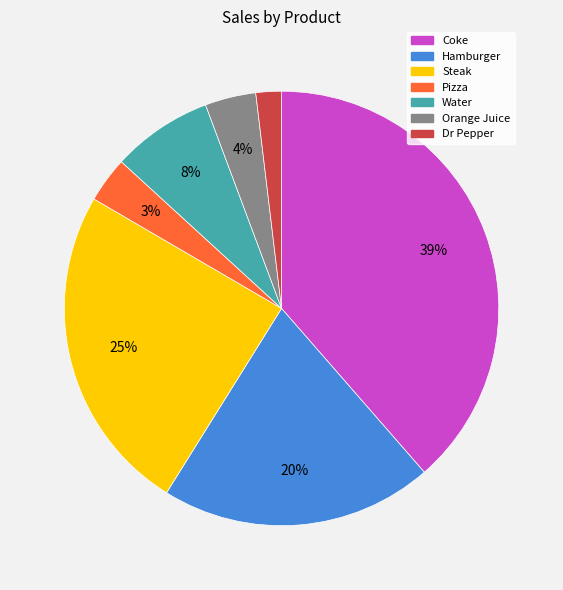

What percentage is the Orange Juice slice, to the nearest percent?

4%